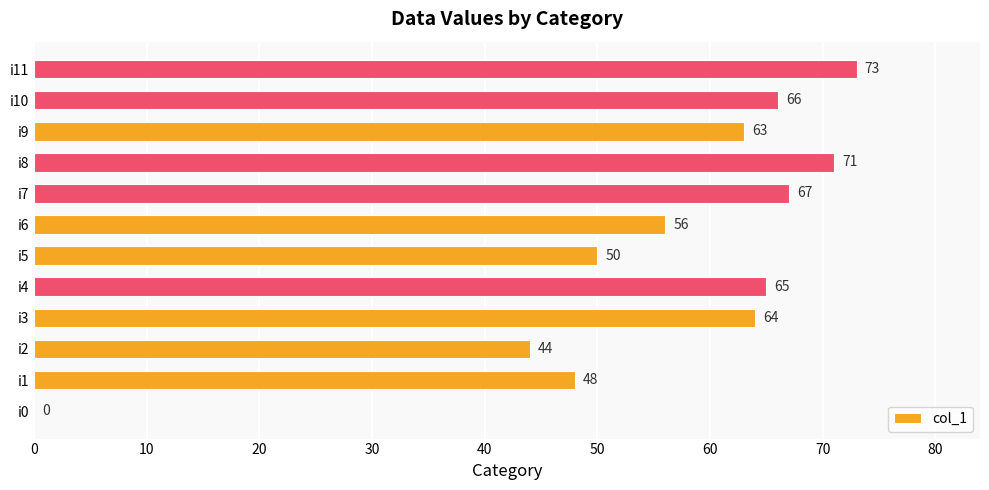

What is the sum of all values?

667